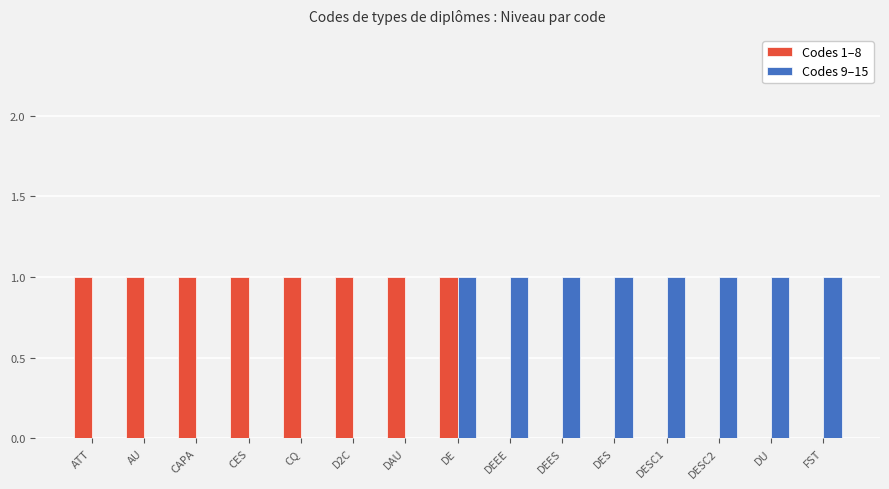

At which category is the sum across all series the highest?

DE